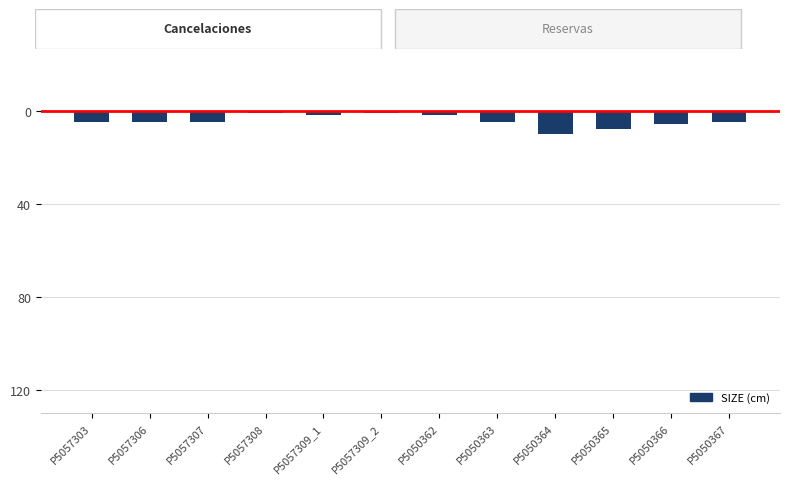

Does the chart contain any negative values?

Yes